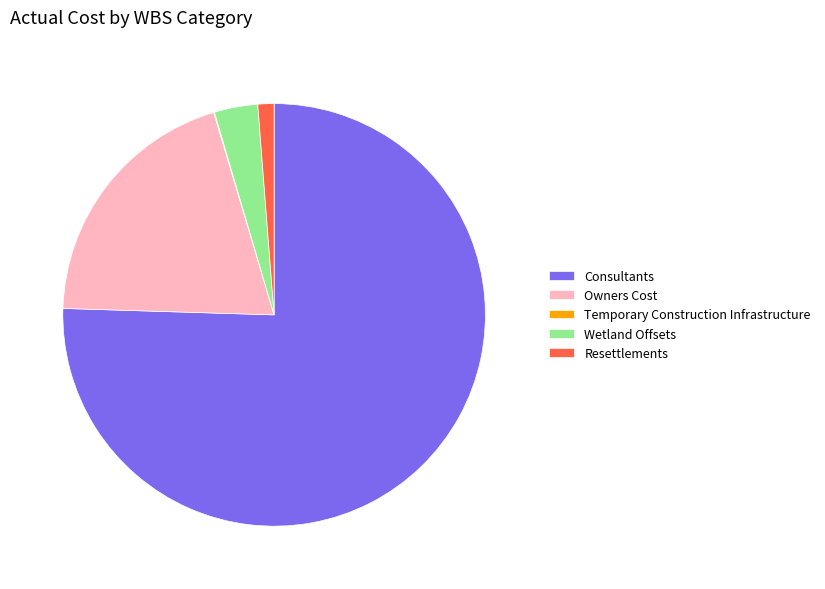

Which category accounts for the majority?

Consultants